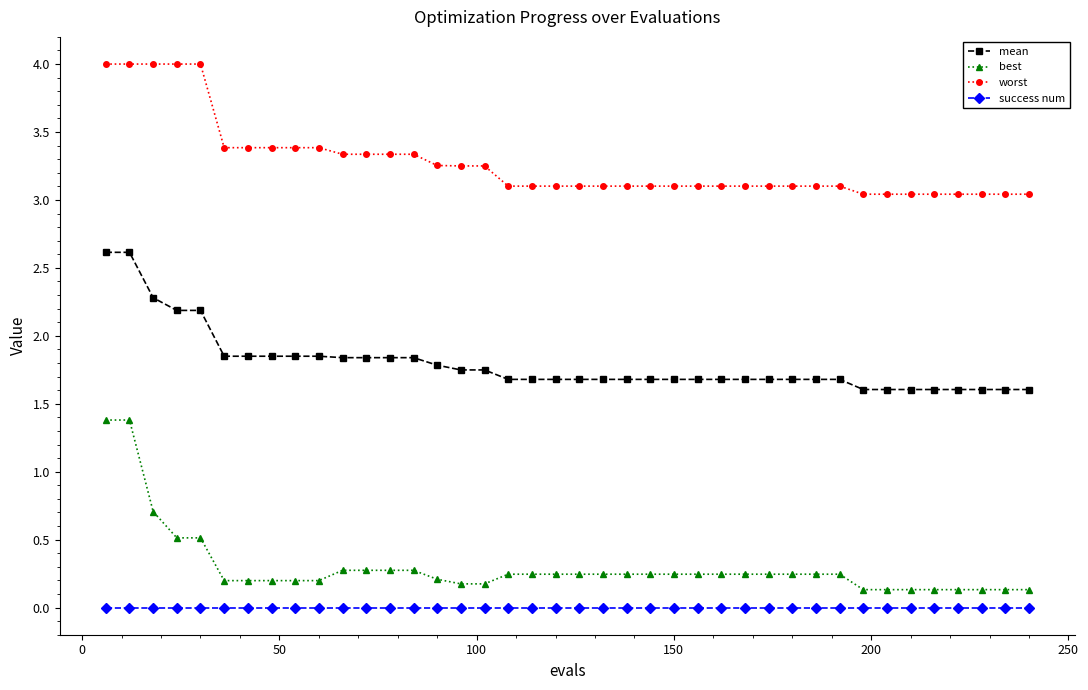

Which series has the largest range (max minus min)?

best